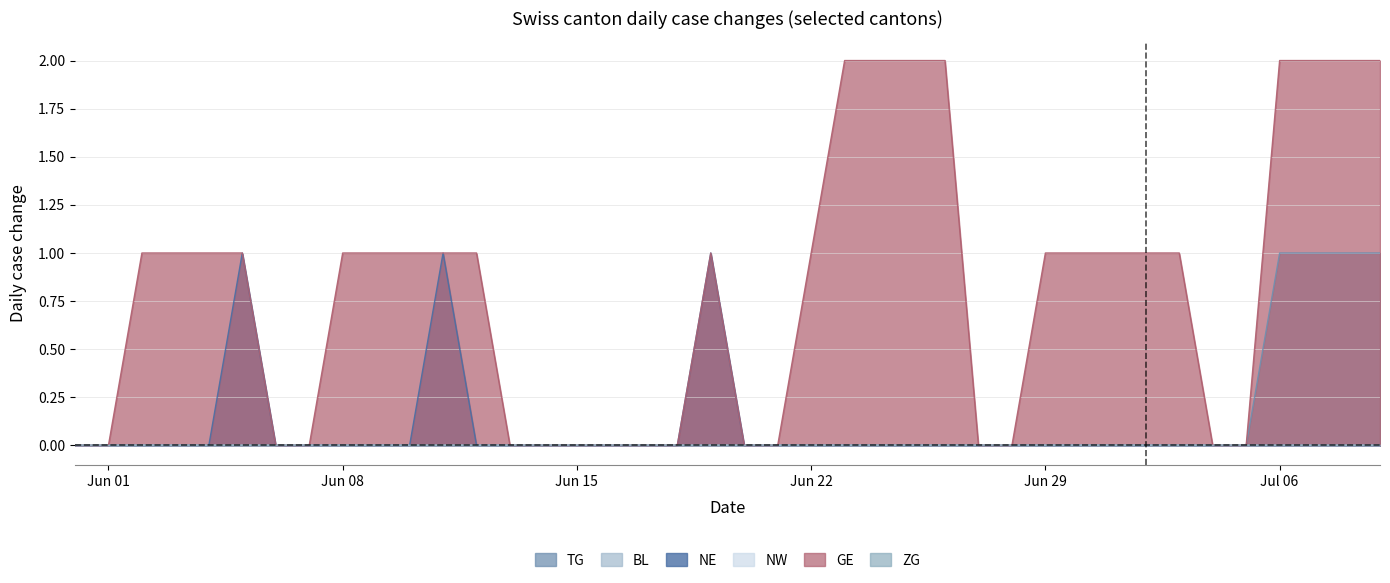

Reading left to right, what are all the values shown in this chart?

TG: 0	0	0	0	0	0	0	0	0	0	0	0	0	0	0	0	0	0	0	0	0	0	0	0	0	0	0	0	0	0	0	0	0	0	0	0	1	1	1	1
NE: 0	0	0	0	0	1	0	0	0	0	0	1	0	0	0	0	0	0	0	1	0	0	0	0	0	0	0	0	0	0	0	0	0	0	0	0	0	0	0	0
GE: 0	0	1	1	1	1	0	0	1	1	1	1	1	0	0	0	0	0	0	1	0	0	1	2	2	2	2	0	0	1	1	1	1	1	0	0	2	2	2	2